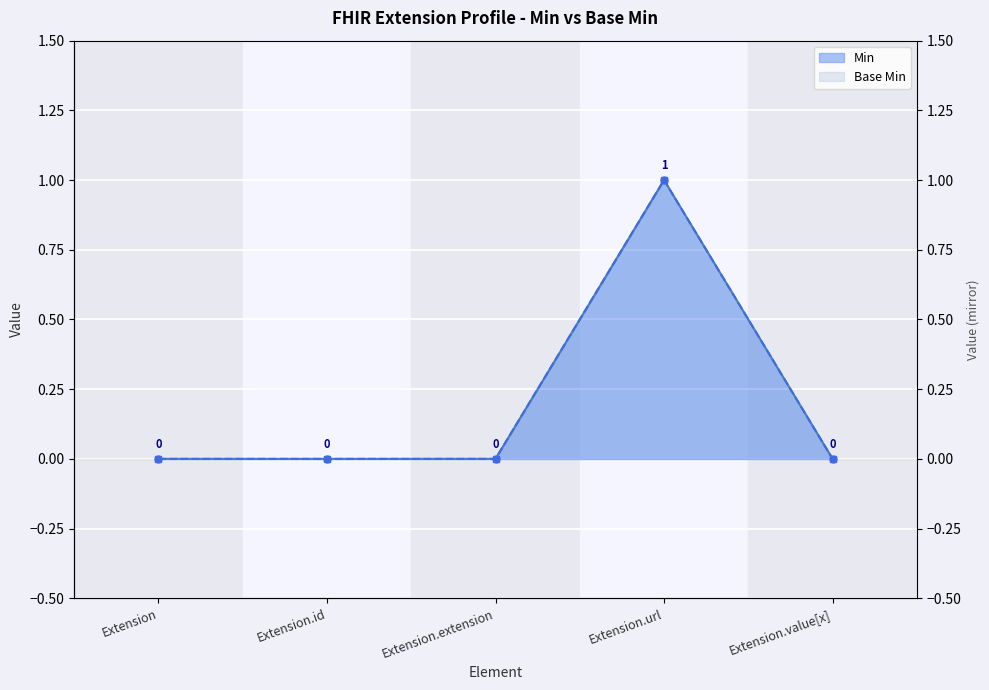

At which label does Base Min reach its minimum?

Extension